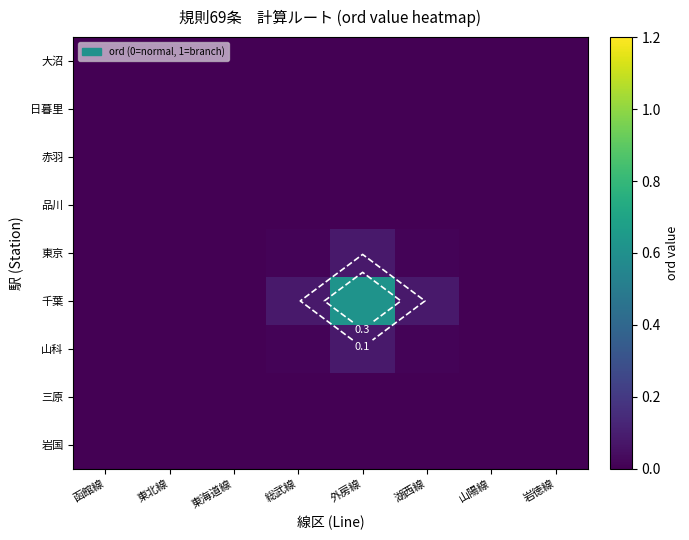

Which series has the largest total across all categories?

千葉